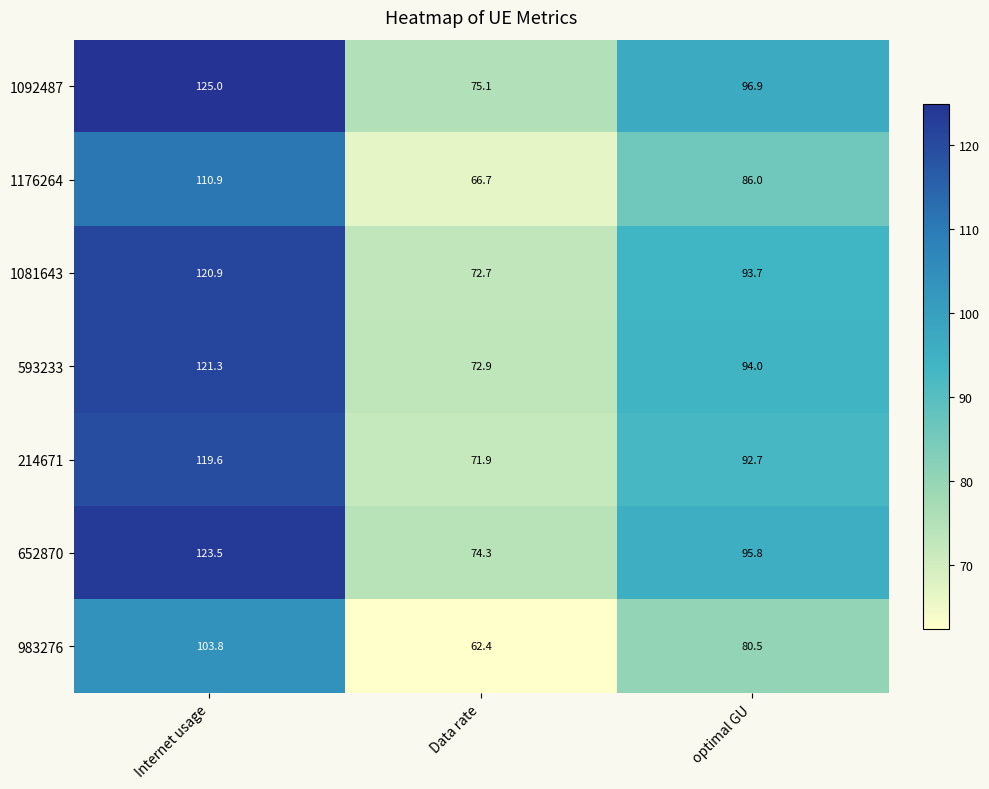

What is the sum of all 652870 values?

293.6